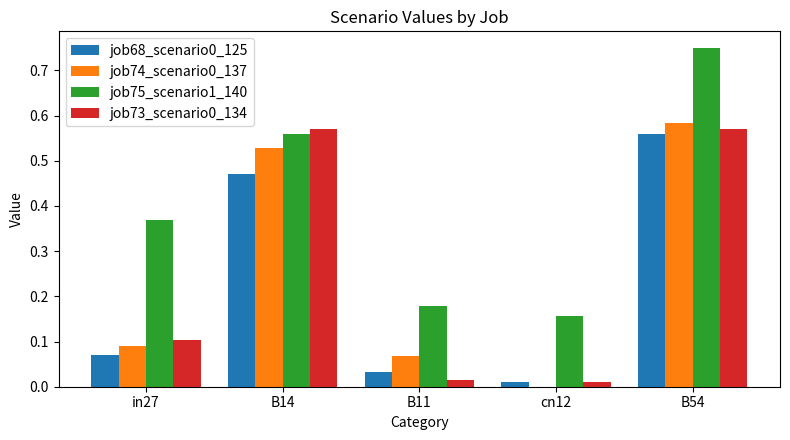

The job74_scenario0_137 series shows 0.0 at B11. True or false?

False